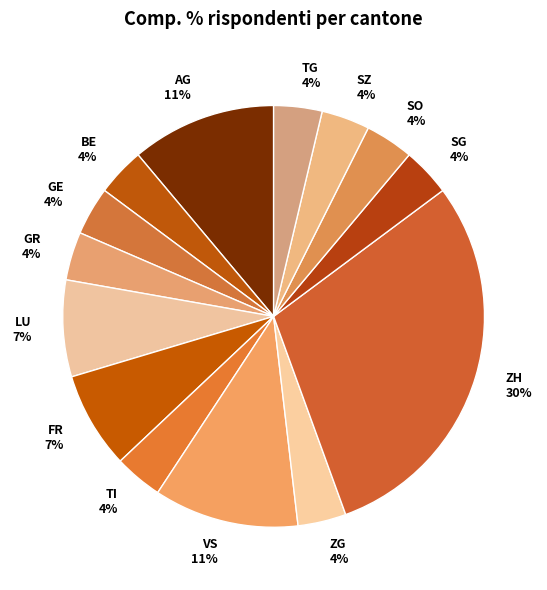

To the nearest percent, what percentage of the pie is TG?

4%